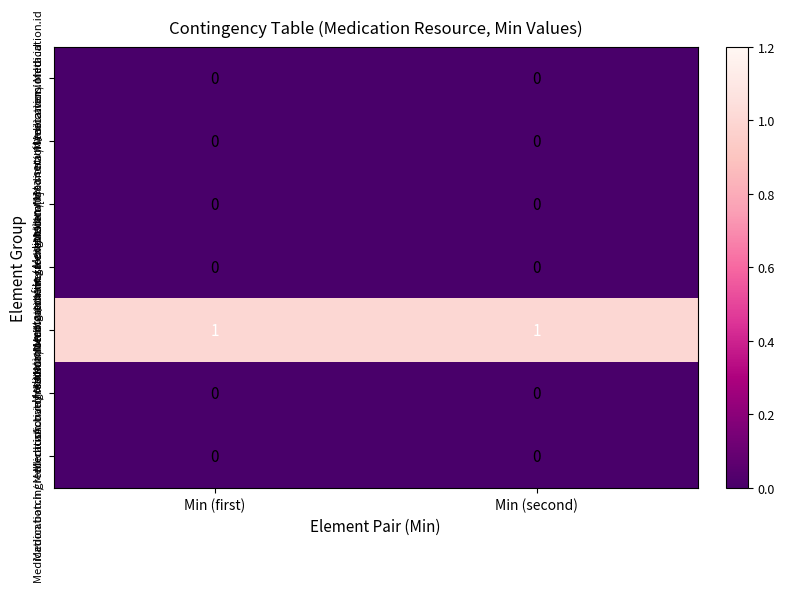

Which series has the largest total across all categories?

Medication.ingredient / Medication.ingredient.item[x]